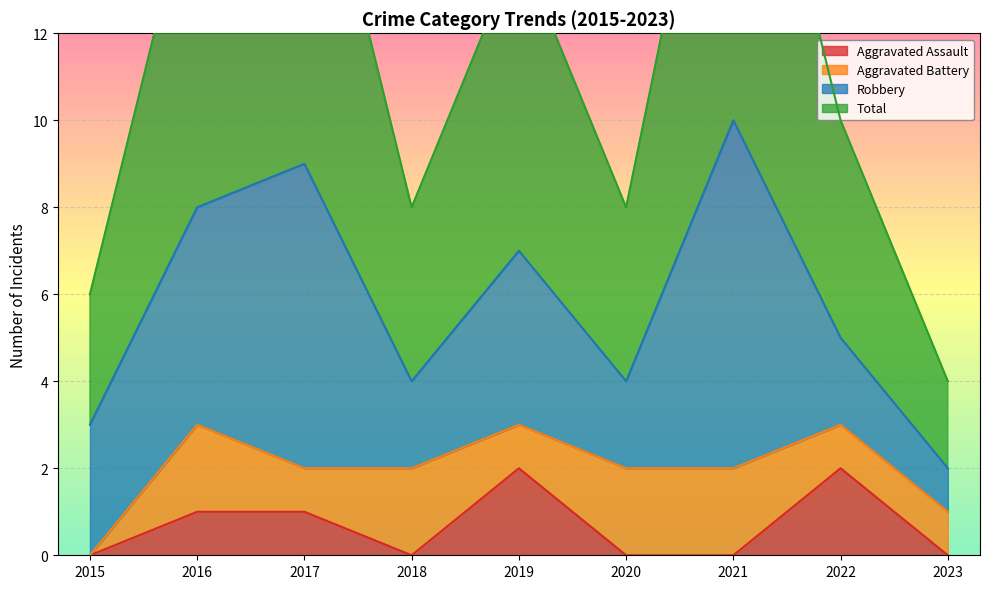

In Total, how many points are lower than both neighbors (excluding endpoints)?

2